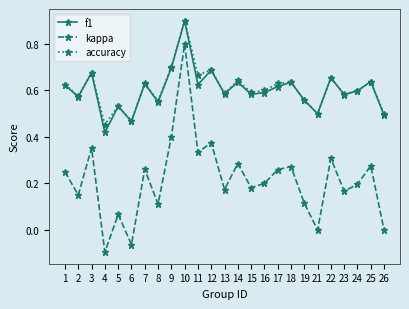

Which label corresponds to the smallest value in the chart?

4